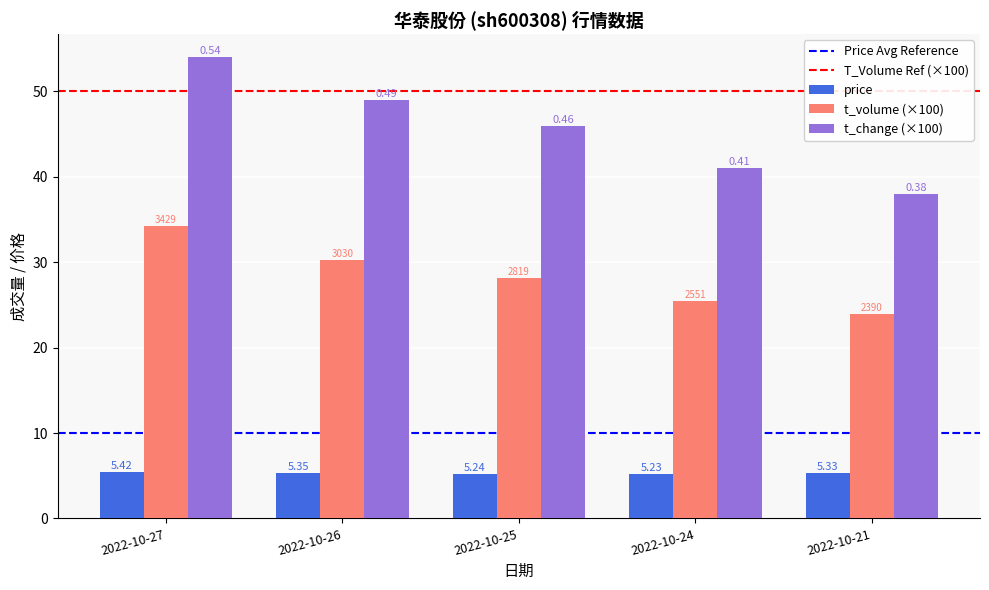

How many bars are there in total?

15